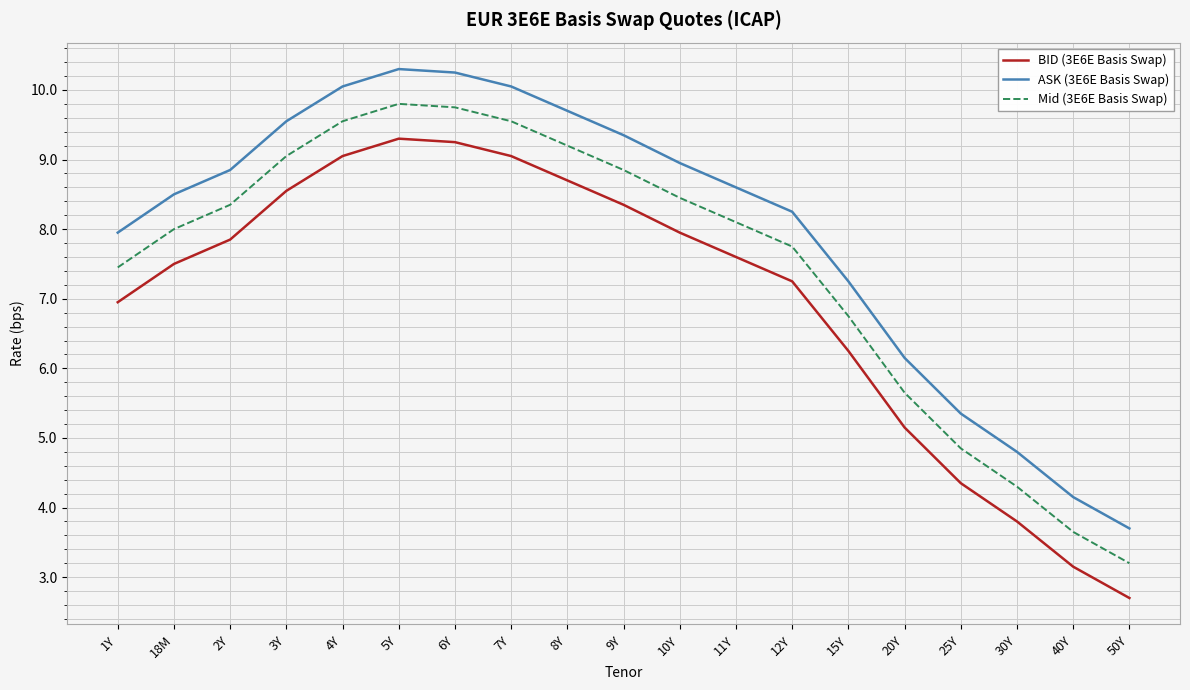

What are all the series names shown in the legend?

BID (3E6E Basis Swap), ASK (3E6E Basis Swap), Mid (3E6E Basis Swap)